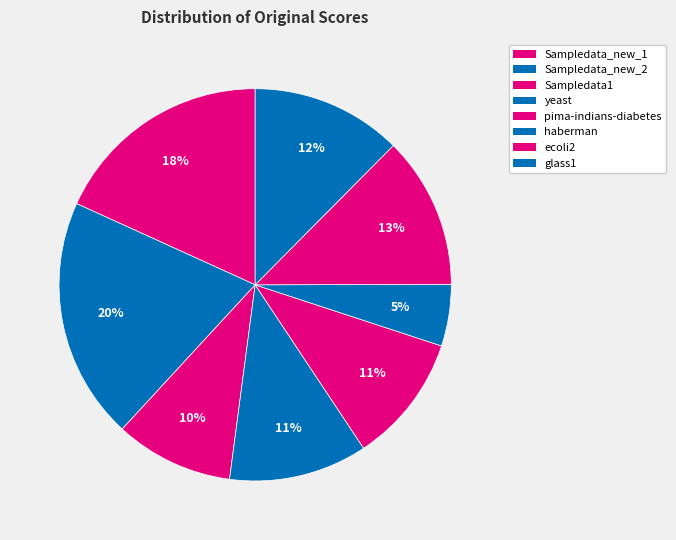

Is it true that glass1 is 12% of the pie?

True